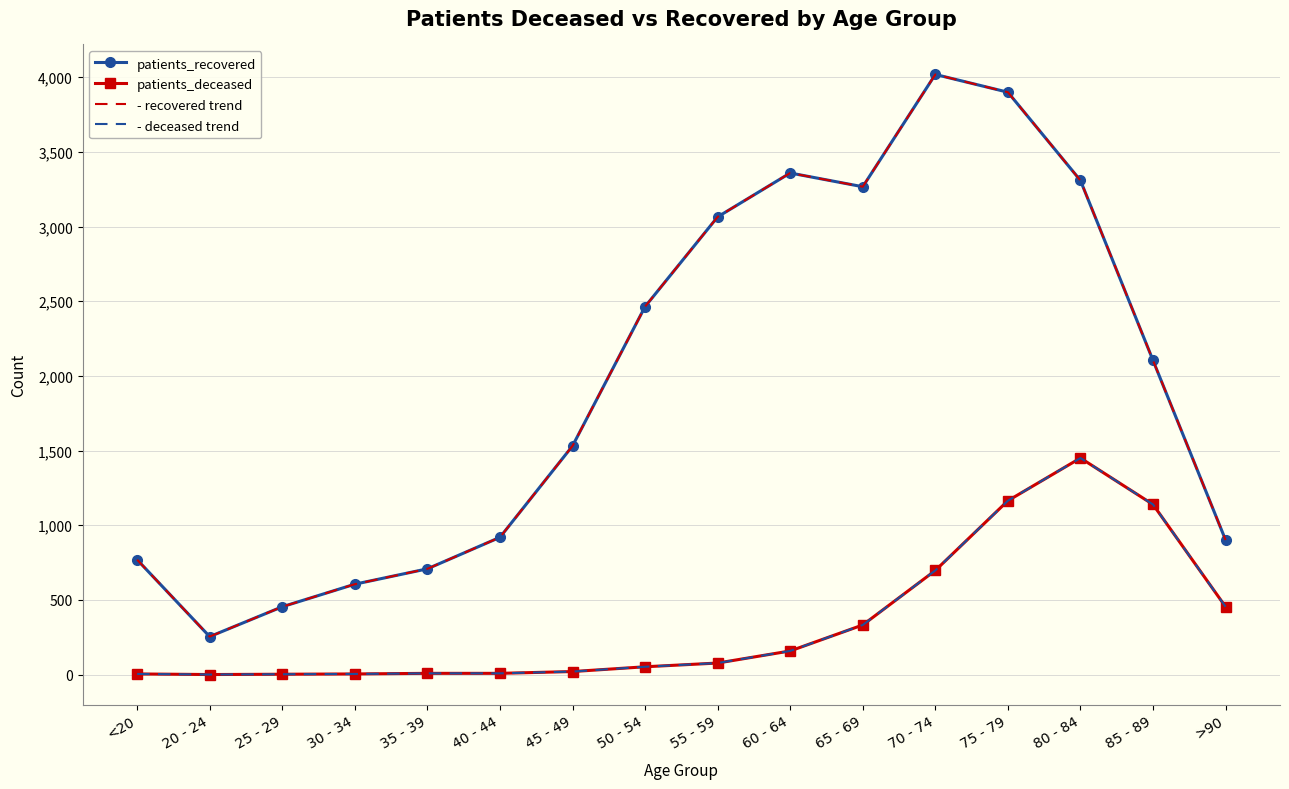

Where is - deceased trend nearest to the value 725?

70 - 74